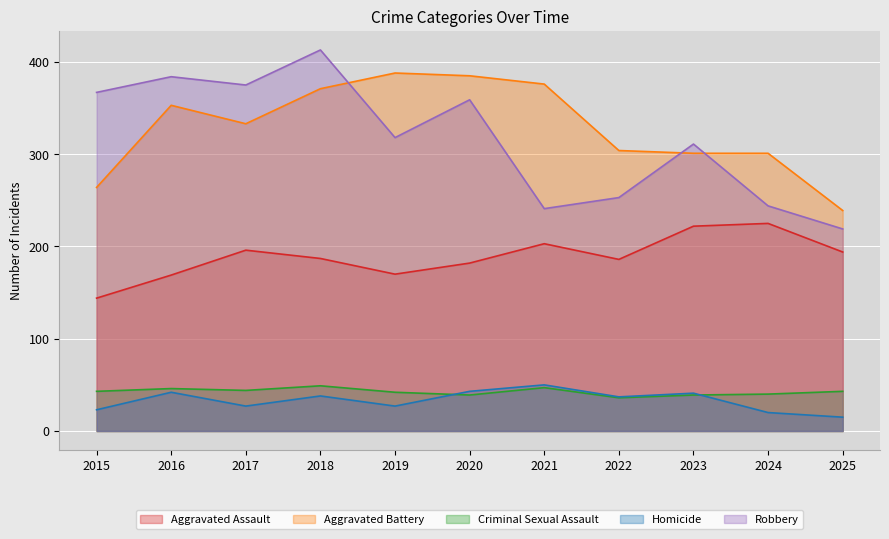

Where does the Homicide series first go above 37?

2016